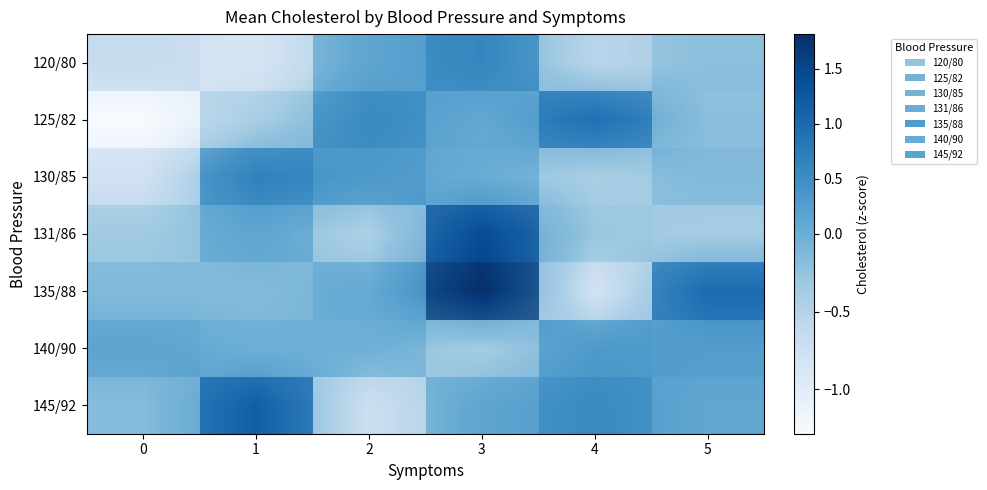

At which category is the sum across all series the highest?

3